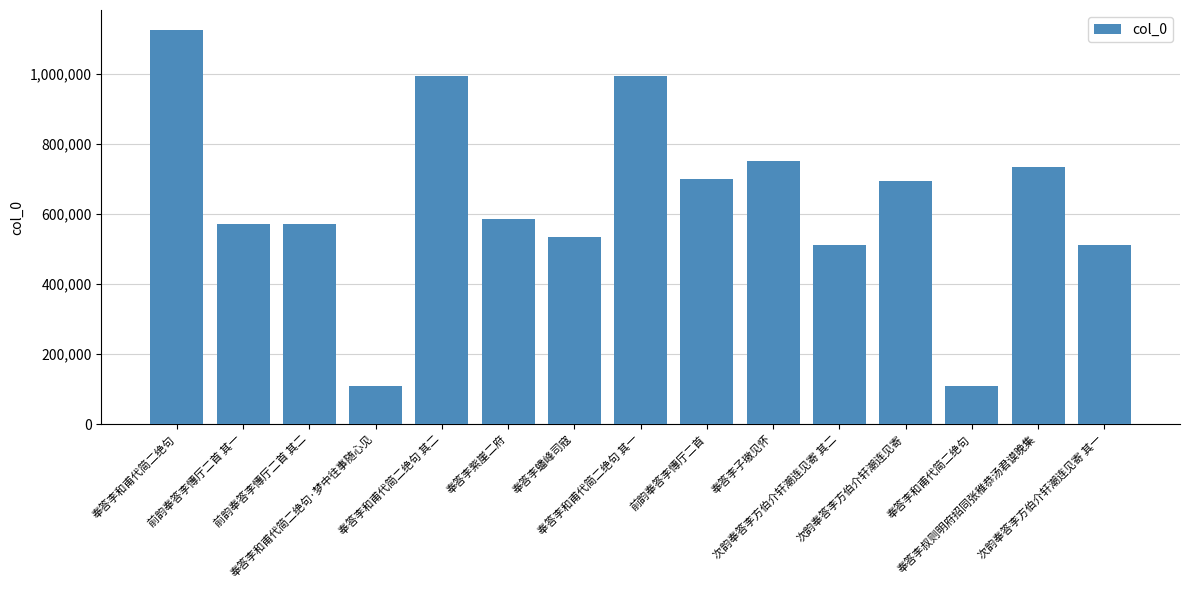

Is it true that the value at 奉答李和甫代简二绝句 is 1126942?

True